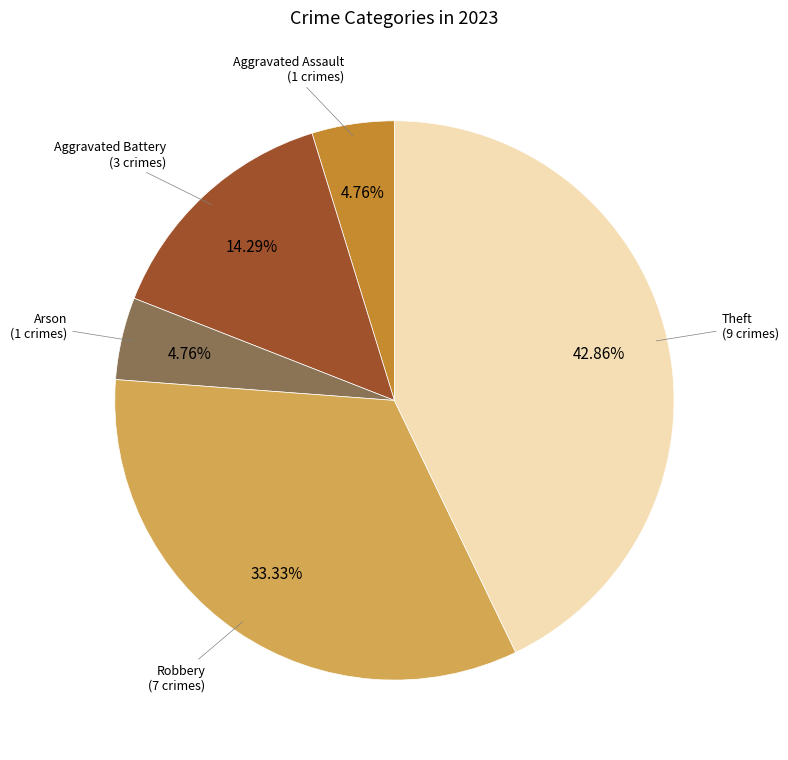

Is there any slice that represents more than half of the pie?

No